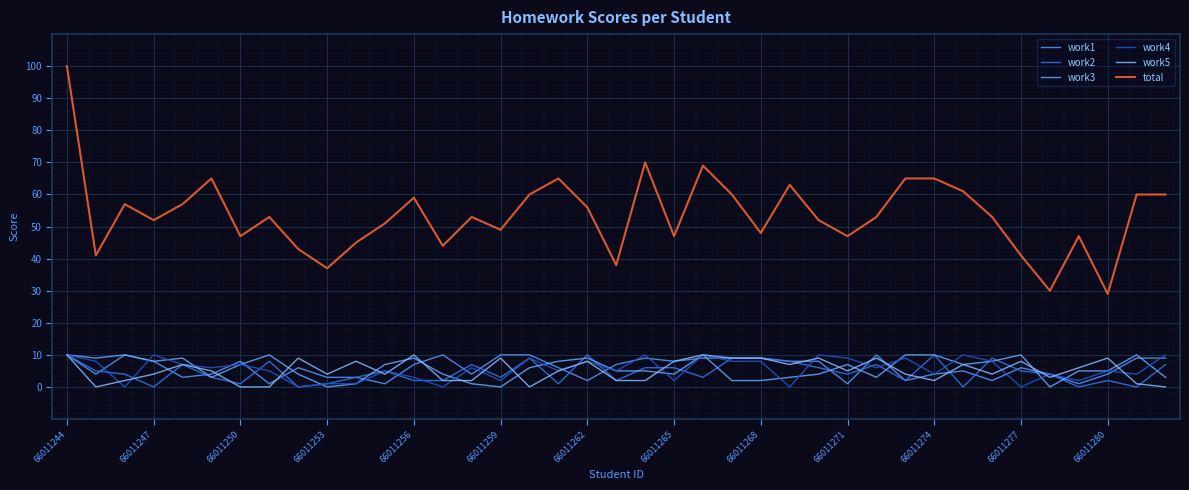

What is the sum of all total values?

2092